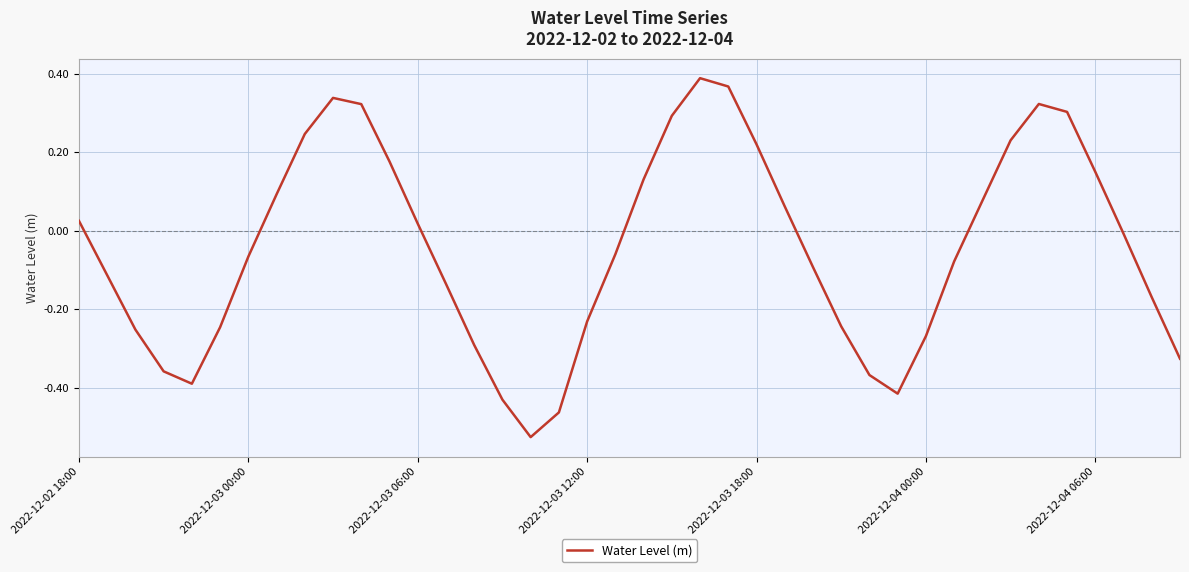

What is the value of the 39th point from the left?

-0.2